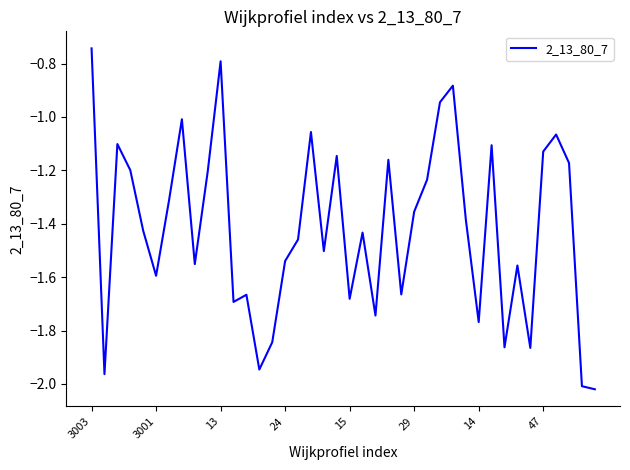

What is the difference between the maximum and minimum values?

1.3